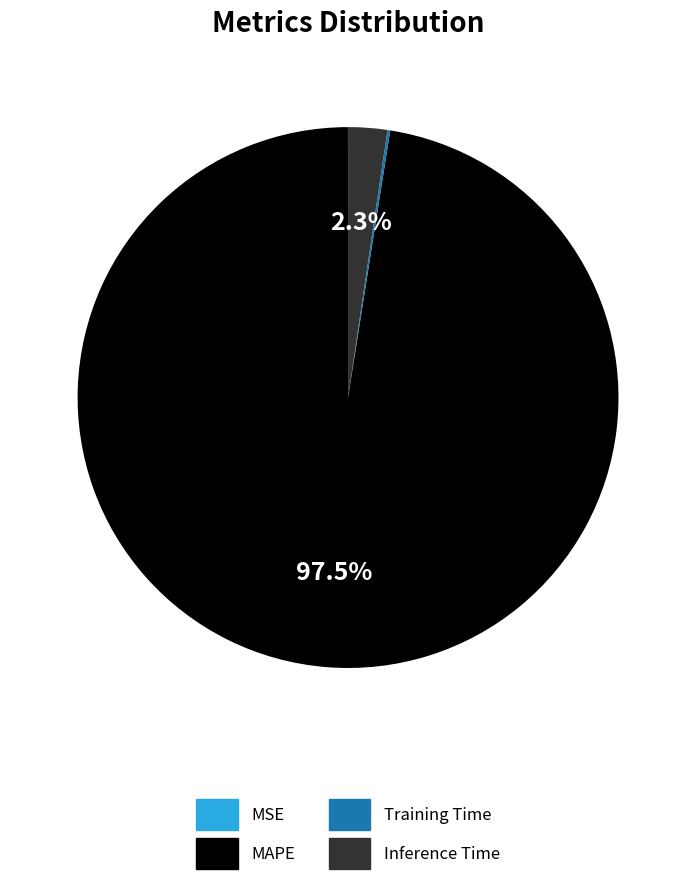

Which slice represents more than half of the pie?

MAPE